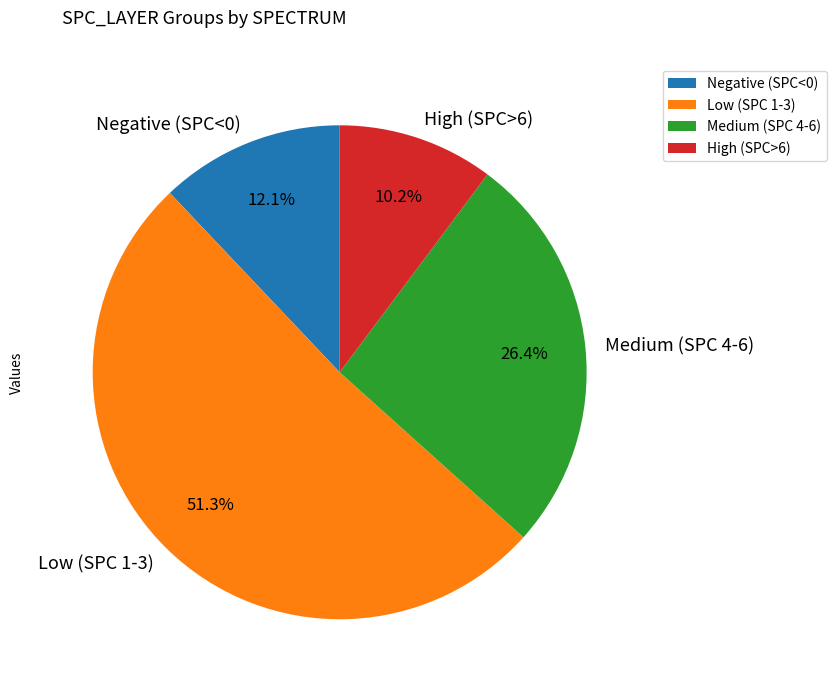

To the nearest percent, what is the difference between the largest and smallest slice percentages?

41%